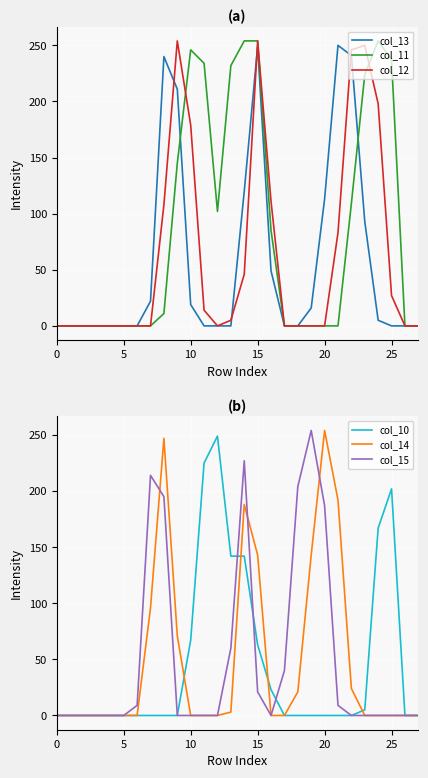

What is the difference between the second highest and minimum values in the col_12 series?

254